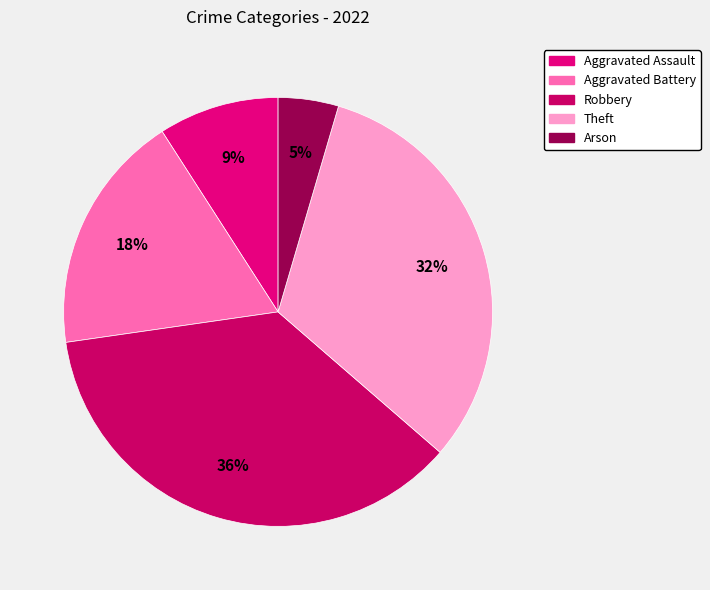

Combined, what portion of the pie is Theft and Aggravated Battery?

50.0%